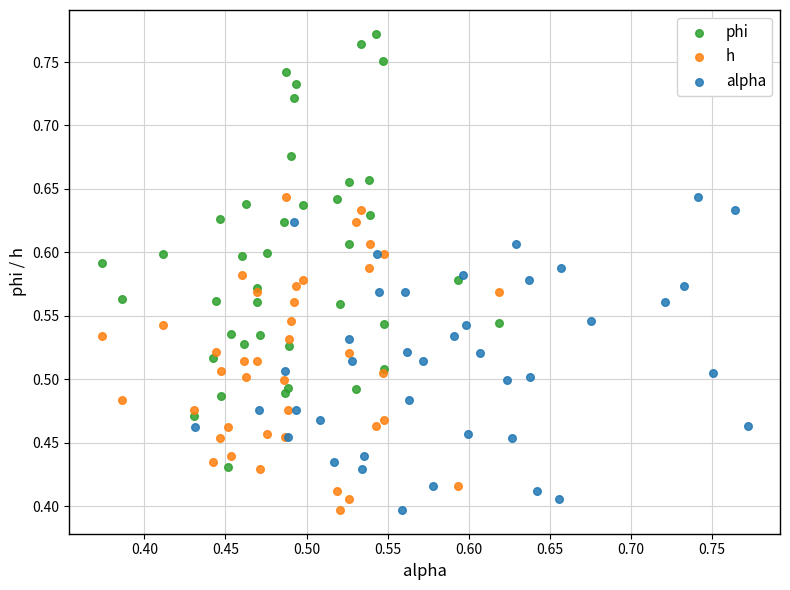

Which series contains the highest Y value?

phi